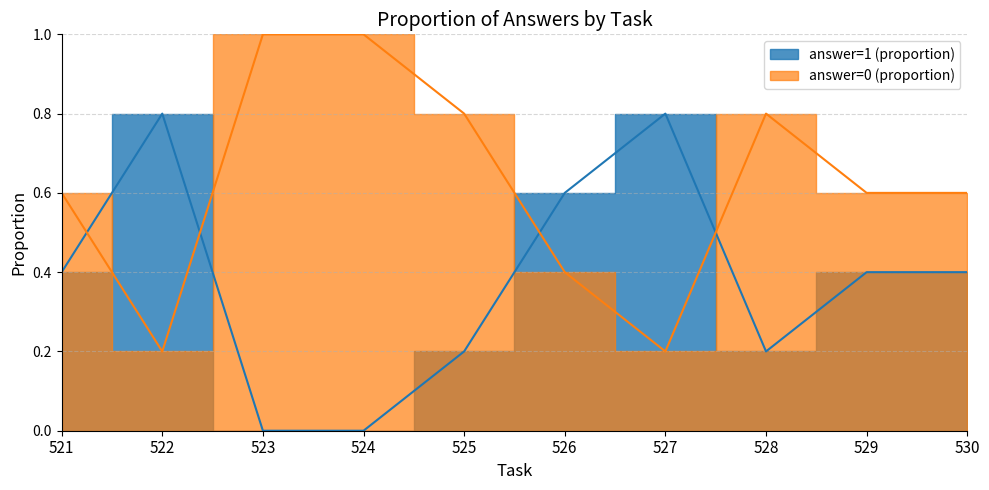

In answer=0 (proportion), how many points are lower than both neighbors (excluding endpoints)?

2